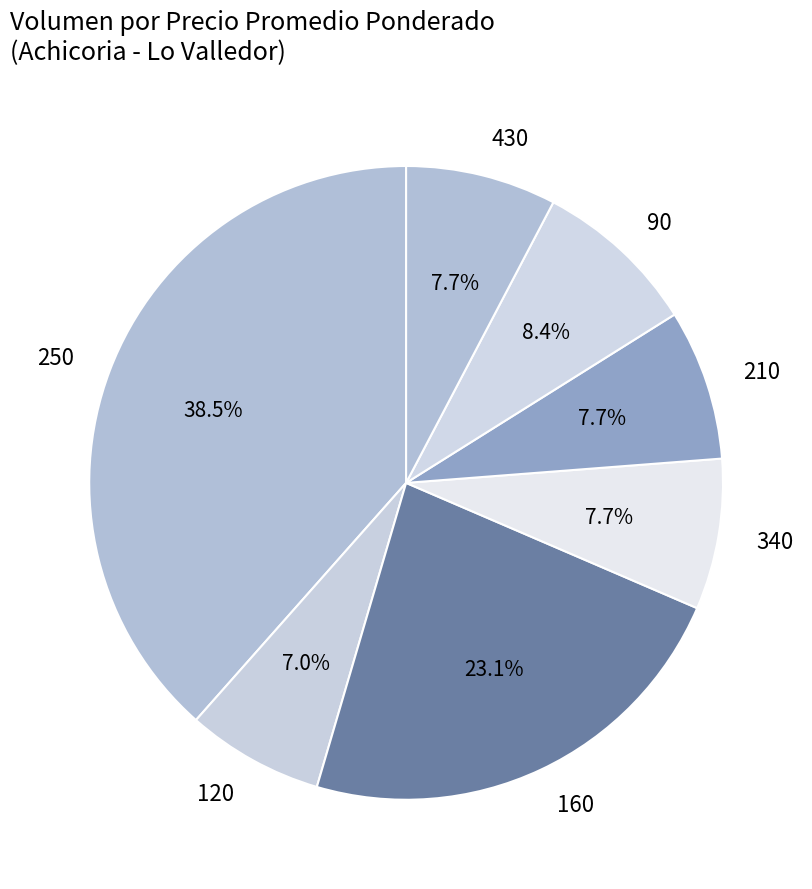

To the nearest percent, what portion does 210 represent?

8%